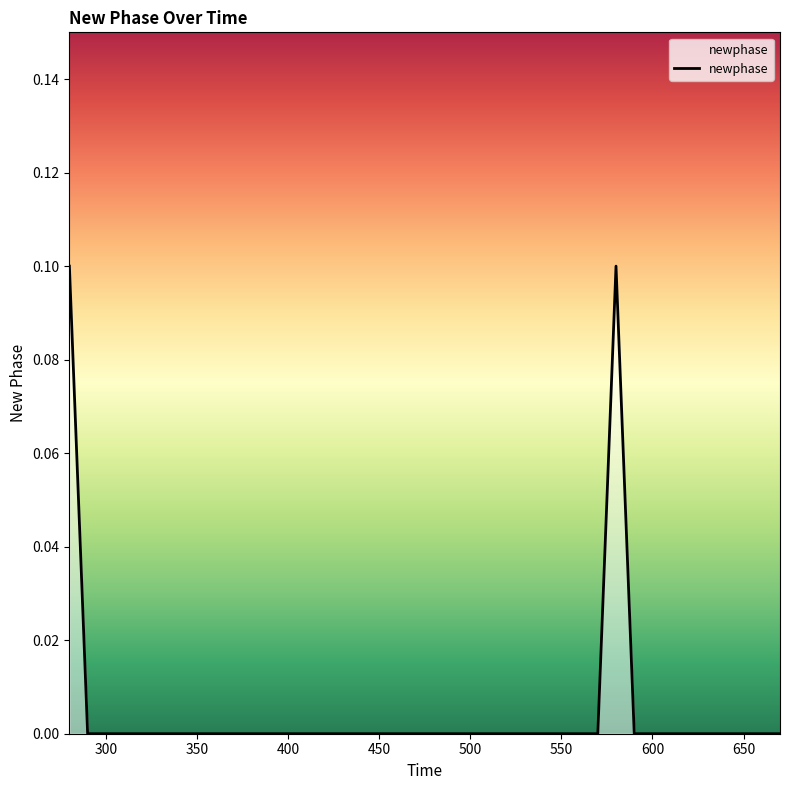

Does the chart display data point markers on the line(s)?

No